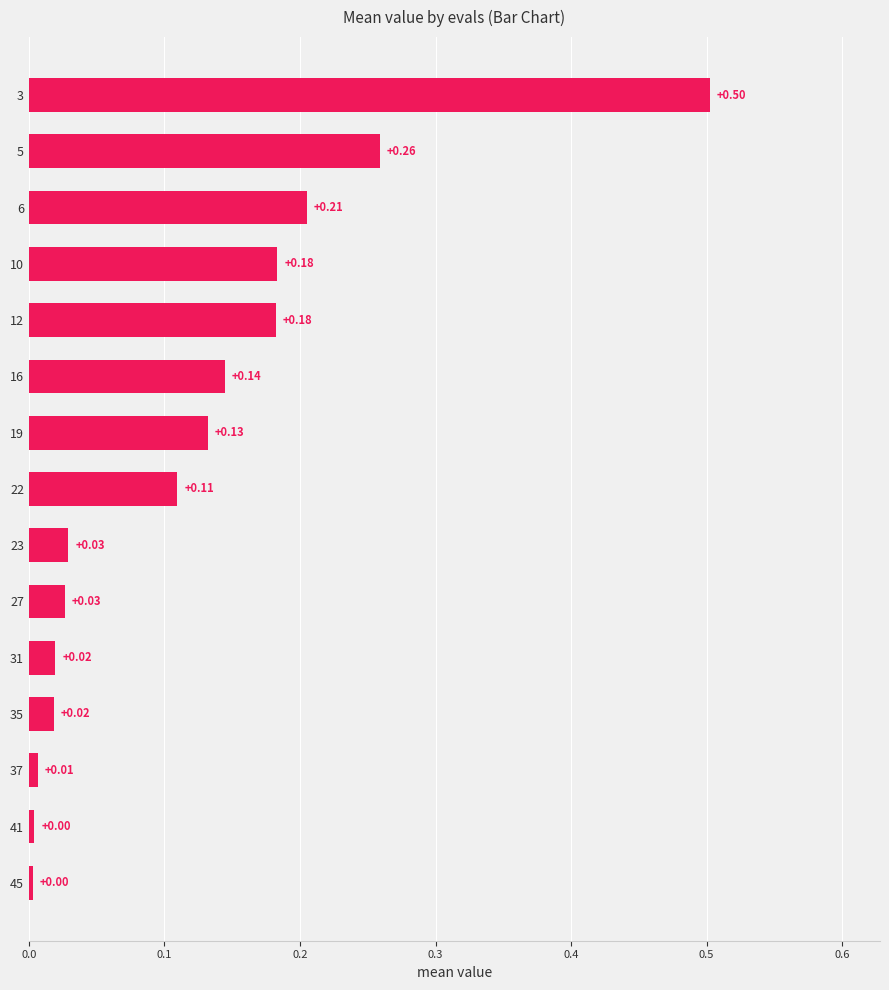

Are the bars grouped side by side (vs. stacked)?

No